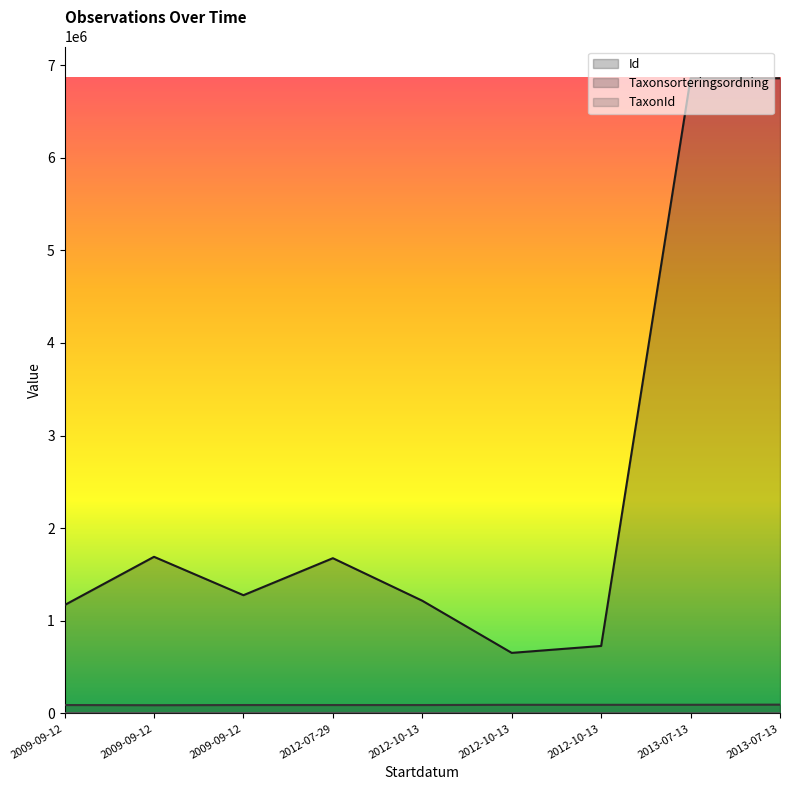

True or false: Taxonsorteringsordning has a value of 90653 at 2009-09-12.

True